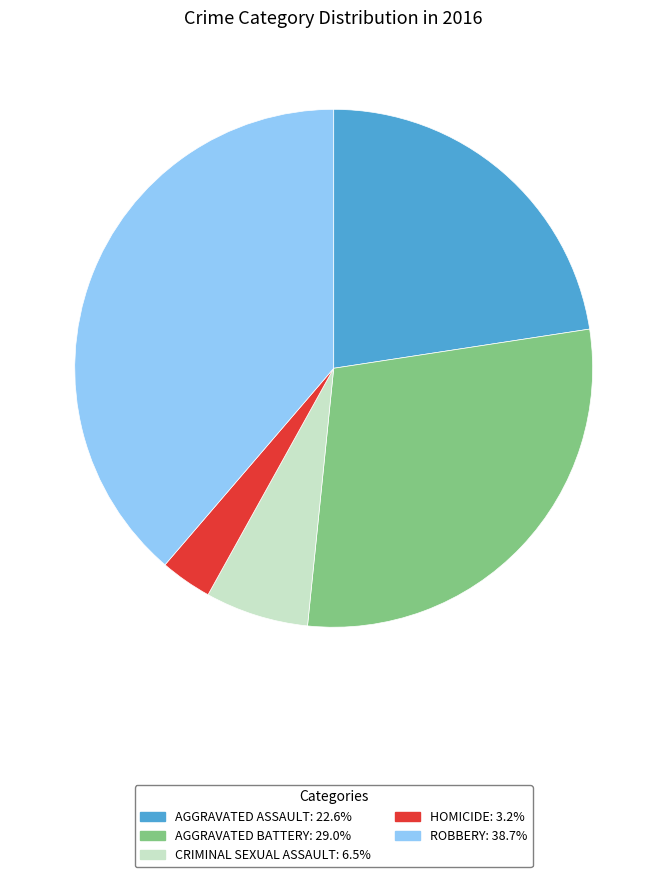

Does any single category account for the majority?

No